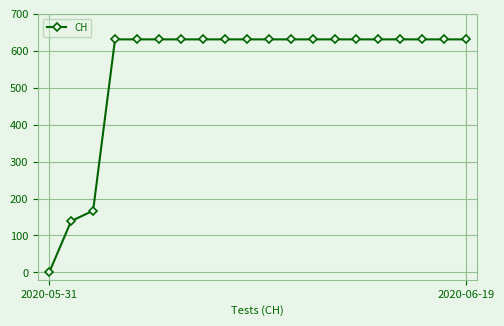

What is the difference between the maximum and minimum values?

631